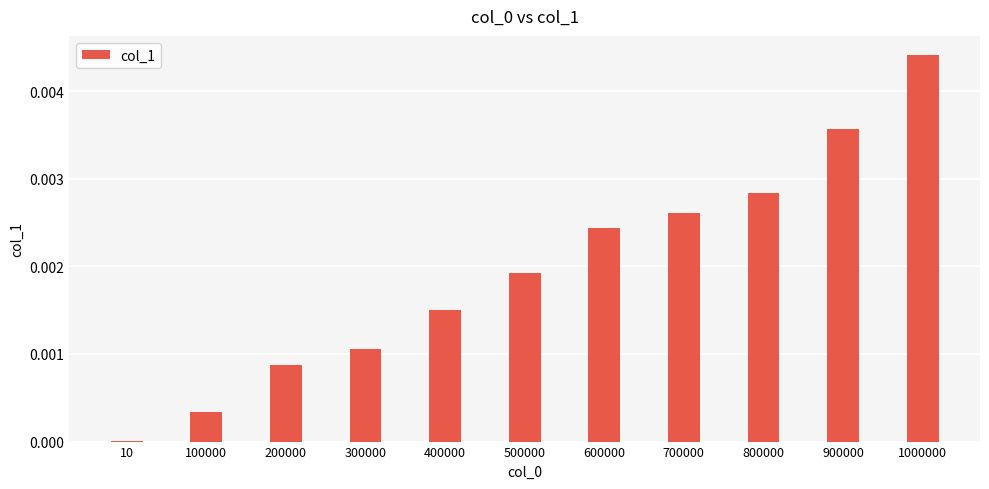

The chart shows a value of 0.0 at 900000. True or false?

True